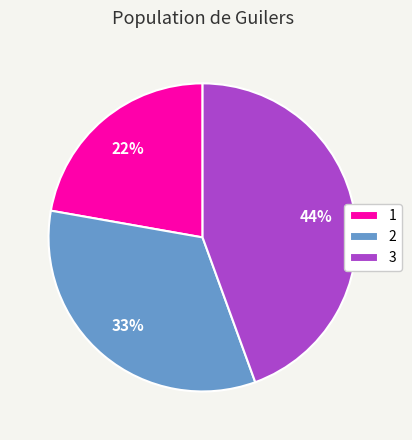

Combined, do 1 and 3 account for over 50%?

Yes